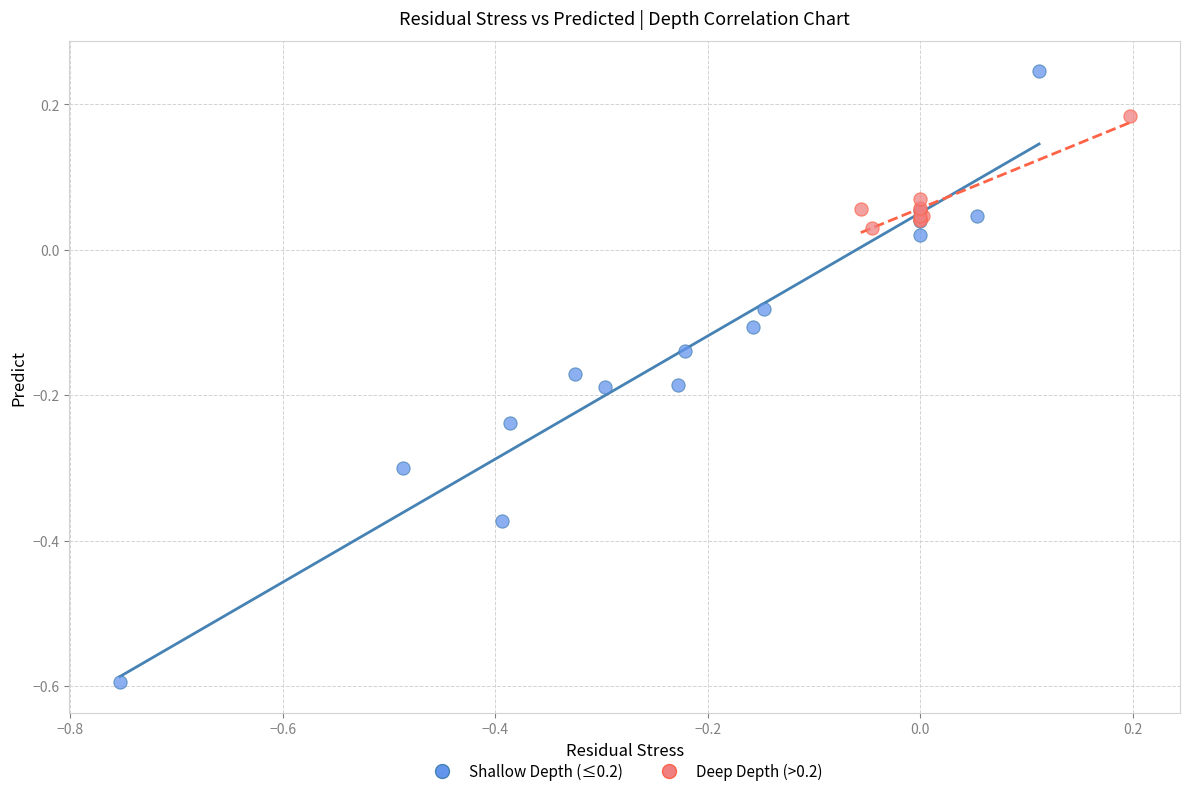

Which series has the widest spread of Y values?

Shallow Depth (≤0.2)